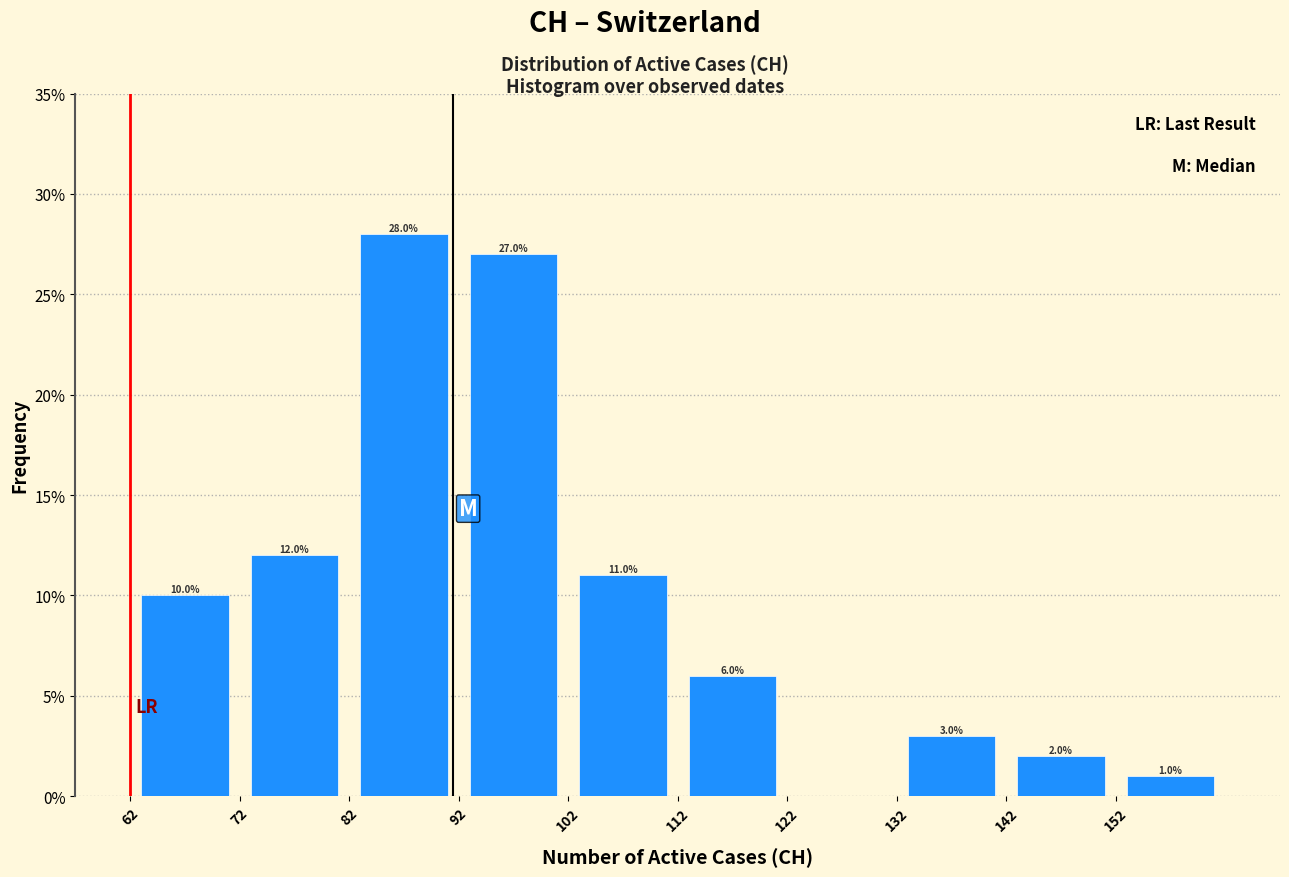

Over which range of the x-axis is the bar tallest?

82 to 92